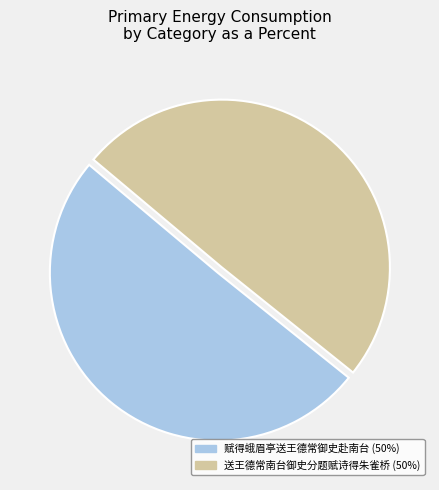

Is 送王德常南台御史分题赋诗得朱雀桥 the majority of the pie?

No